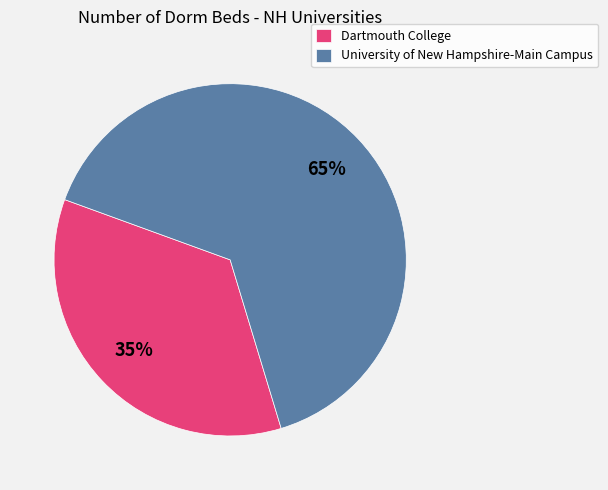

Is it true that Dartmouth College is 35% of the pie?

True